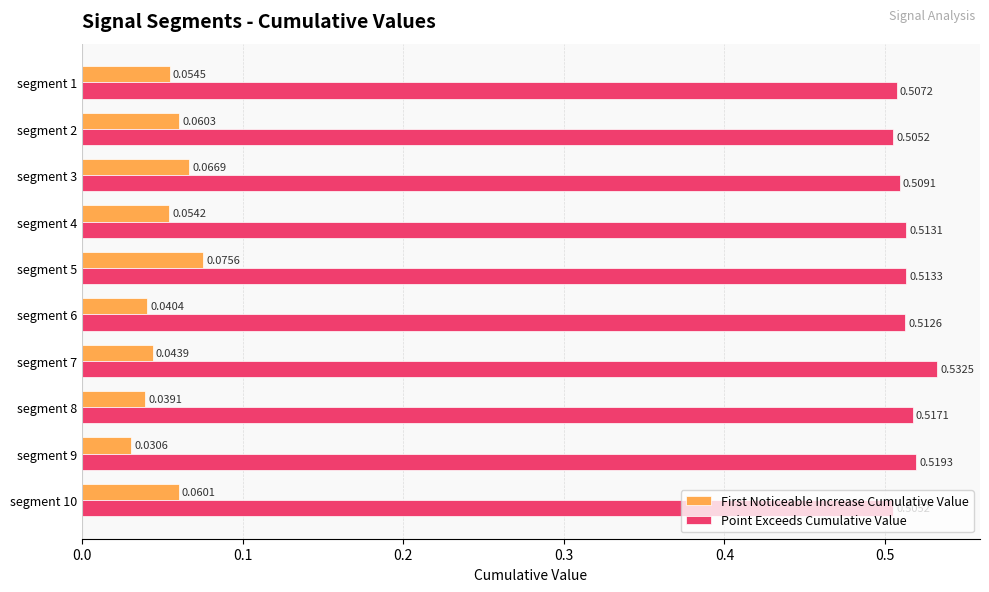

Which series has the widest spread of values?

First Noticeable Increase Cumulative Value